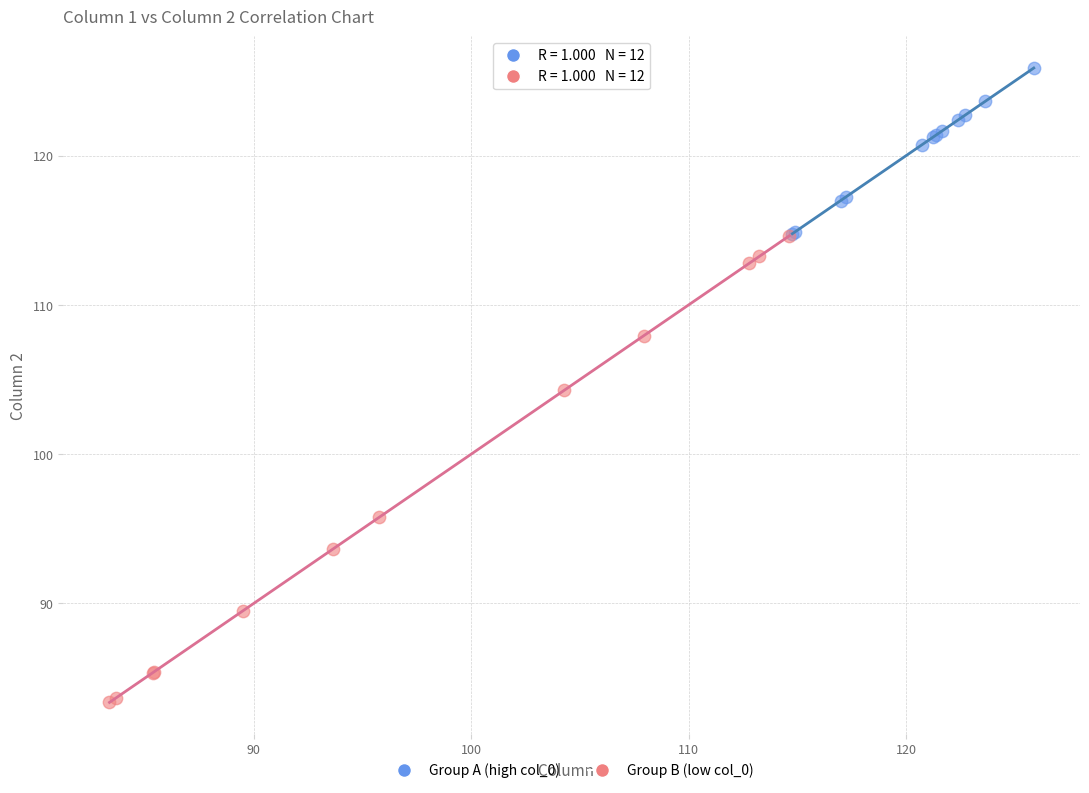

Which series has the largest Y range (max minus min)?

Group B (low col_0)